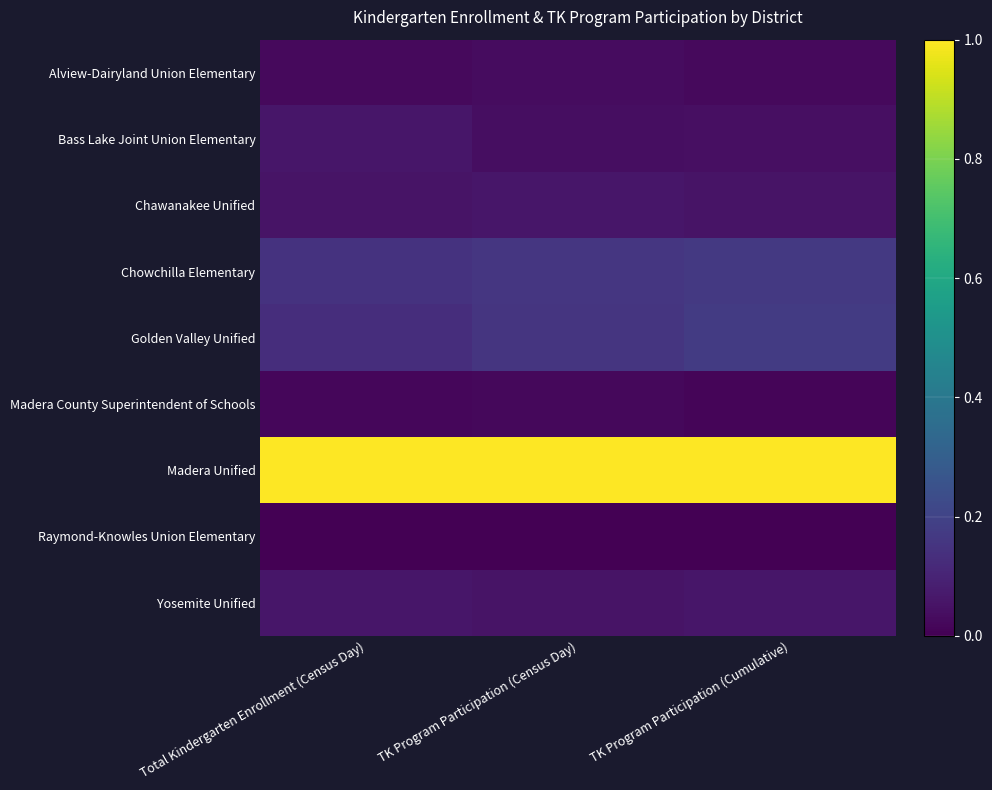

Which has a higher value, TK Program Participation (Census Day) or Total Kindergarten Enrollment (Census Day)?

TK Program Participation (Census Day)